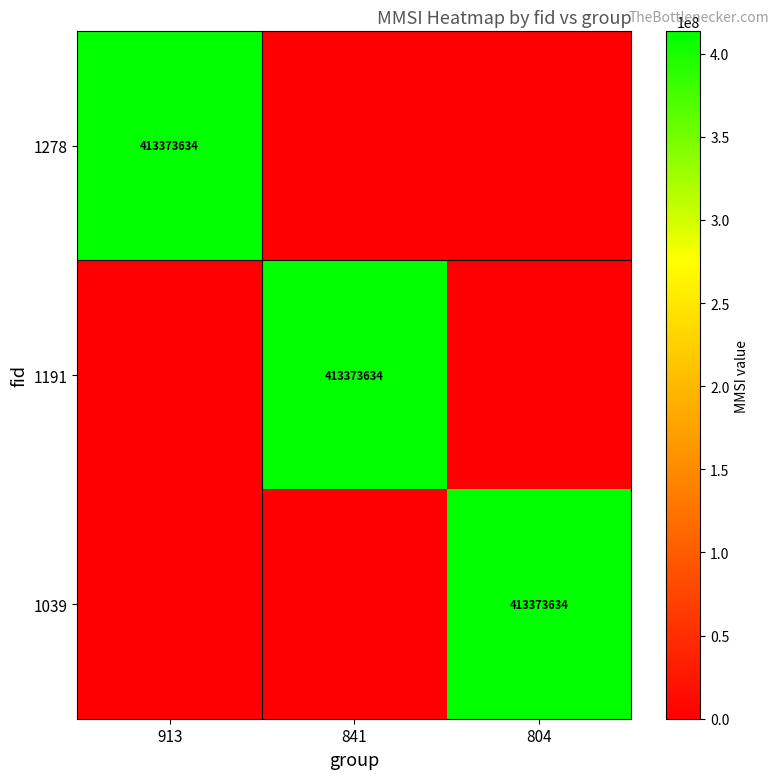

The value of 1039 at 804 is 413373634. True or false?

True